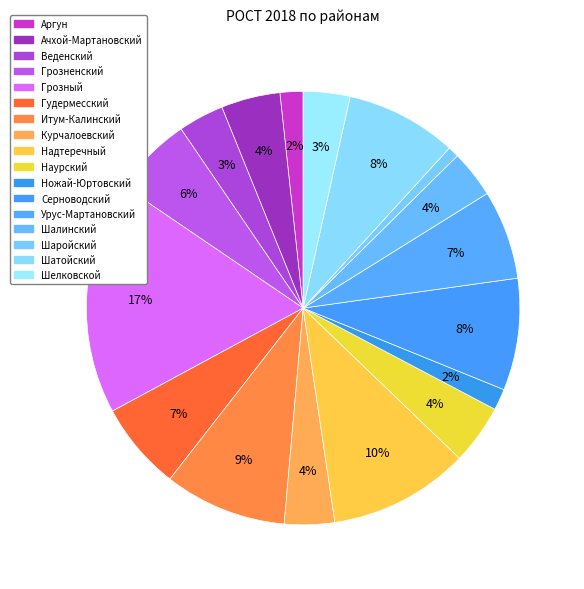

To the nearest percent, what is the combined percentage of Грозный and Грозненский?

23%